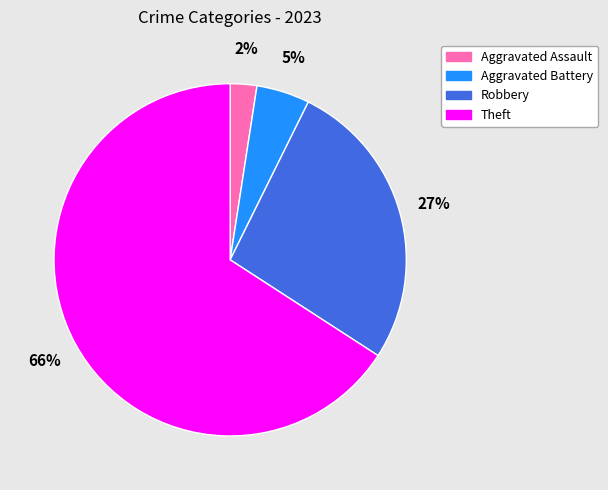

Does any single category account for the majority?

Yes